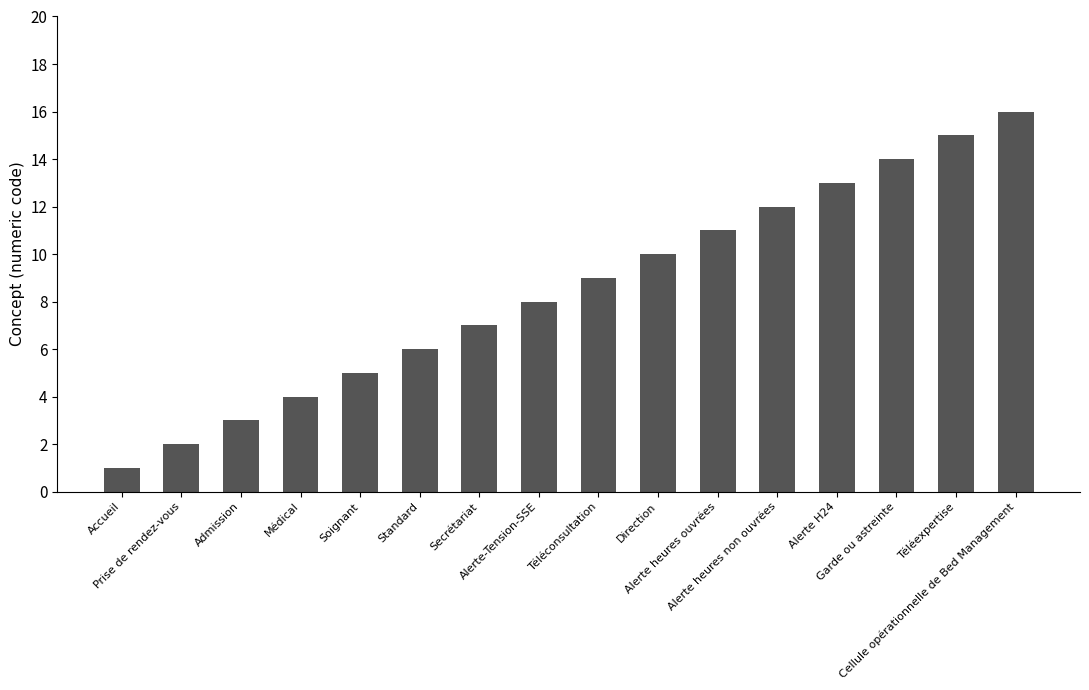

Rank the categories by value from highest to lowest.

Cellule opérationnelle de Bed Management, Téléexpertise, Garde ou astreinte, Alerte H24, Alerte heures non ouvrées, Alerte heures ouvrées, Direction, Téléconsultation, Alerte-Tension-SSE, Secrétariat, Standard, Soignant, Médical, Admission, Prise de rendez-vous, Accueil